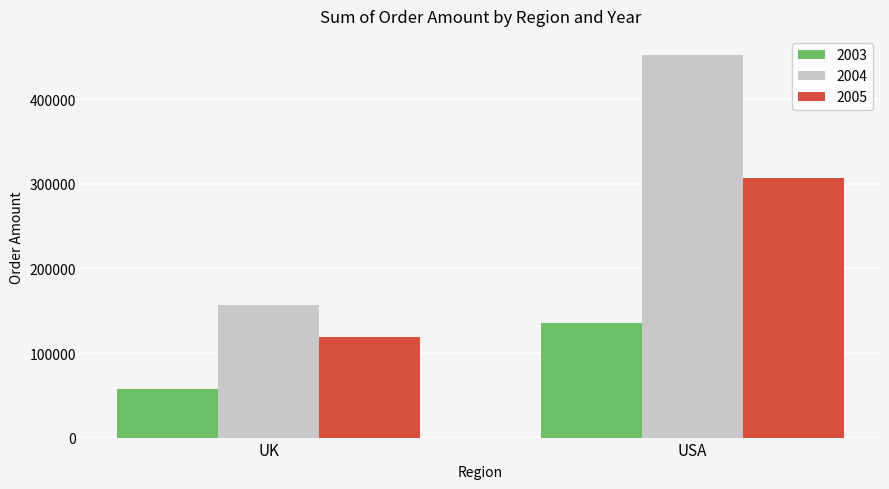

The value of 2004 at USA is 264071.9. True or false?

False